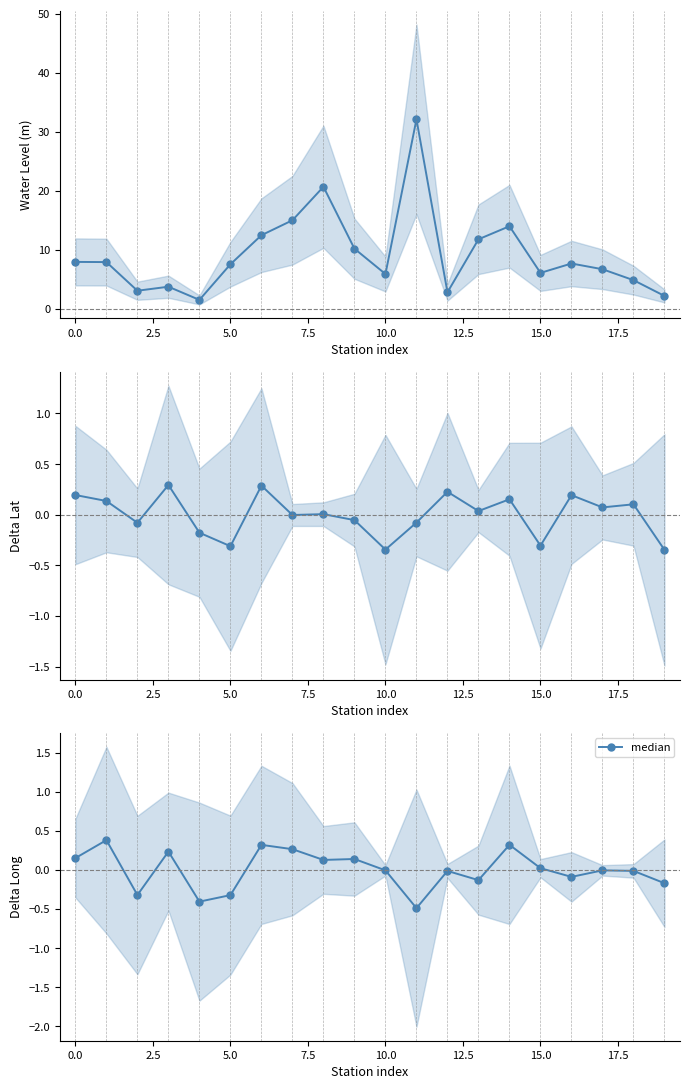

What is the difference between the maximum and second lowest values?

0.8